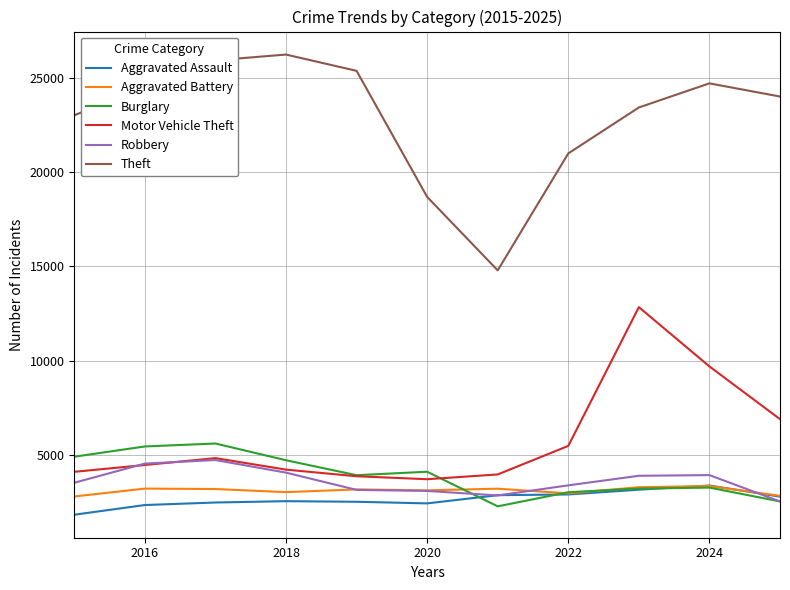

What is the minimum value shown in the chart?

1838